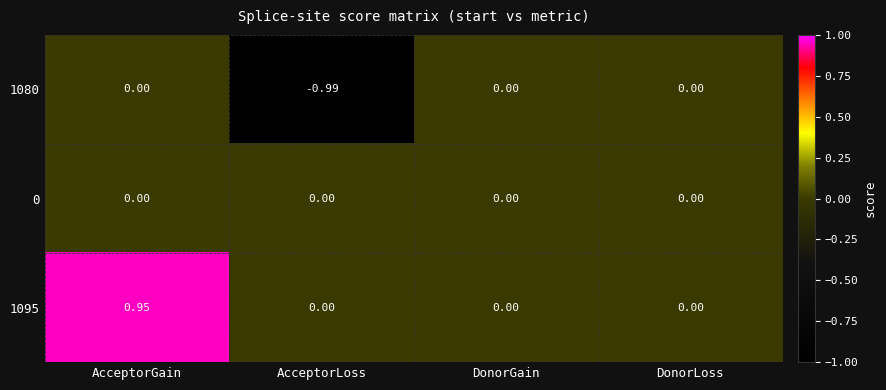

Between AcceptorGain and DonorGain, which series saw the biggest shift?

1095